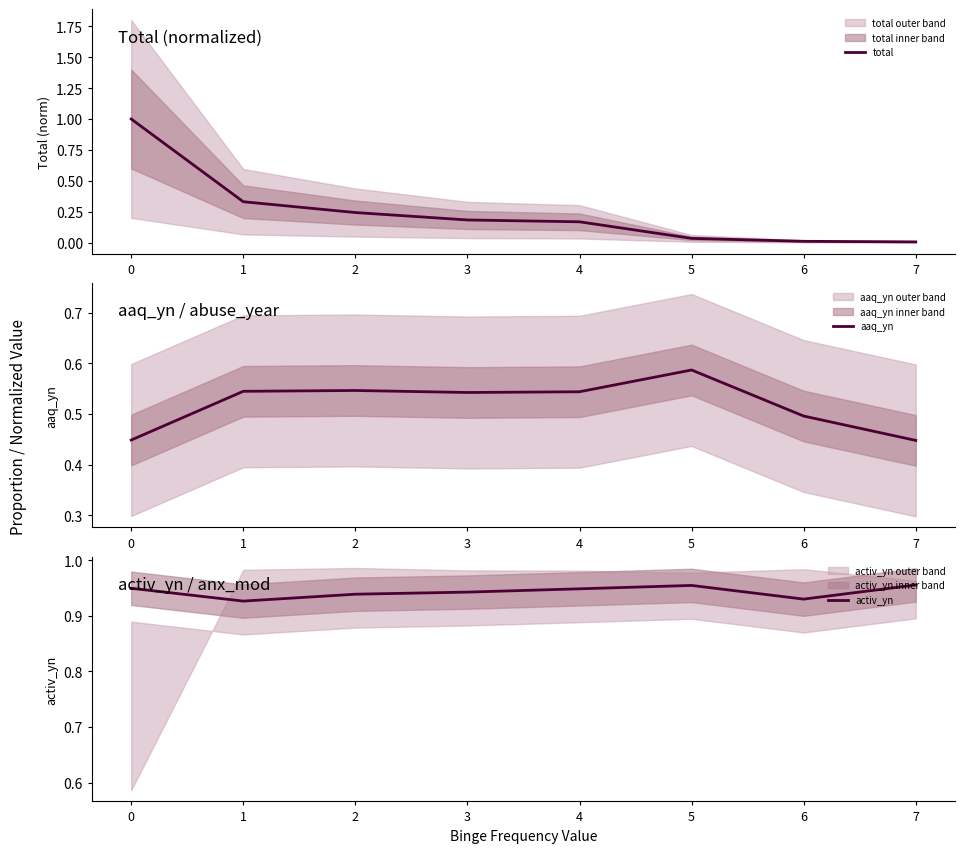

Rank the series at 6 from highest to lowest value.

activ_yn, aaq_yn, total